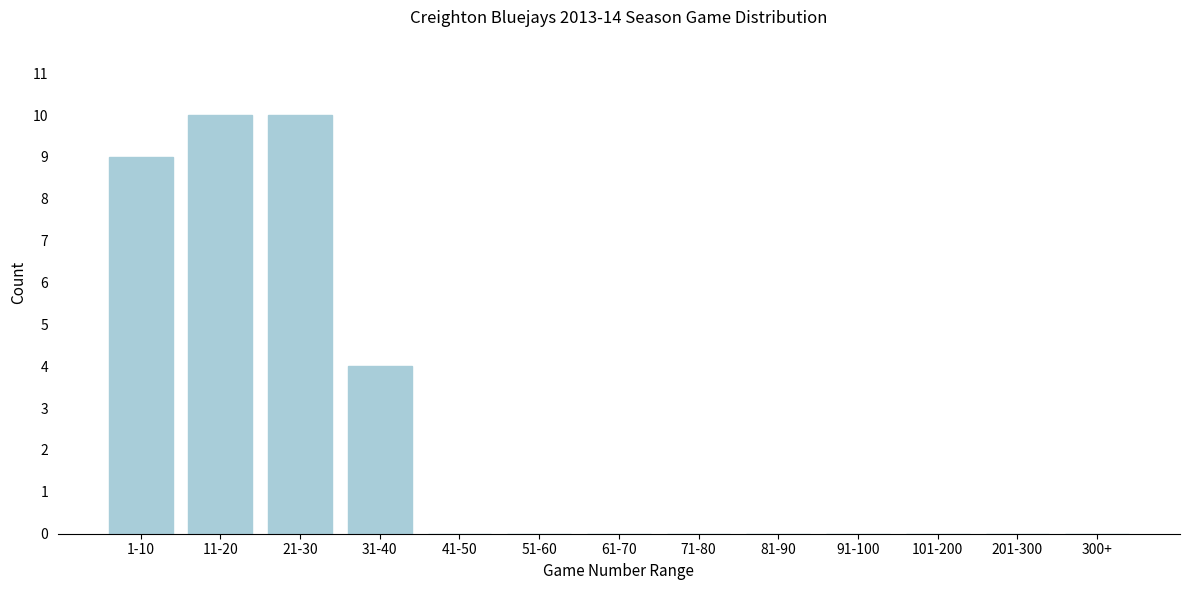

Reading left to right, list all the values displayed in this chart.

1-10=9	11-20=10	21-30=10	31-40=4	41-50=0	51-60=0	61-70=0	71-80=0	81-90=0	91-100=0	101-200=0	201-300=0	300+=0